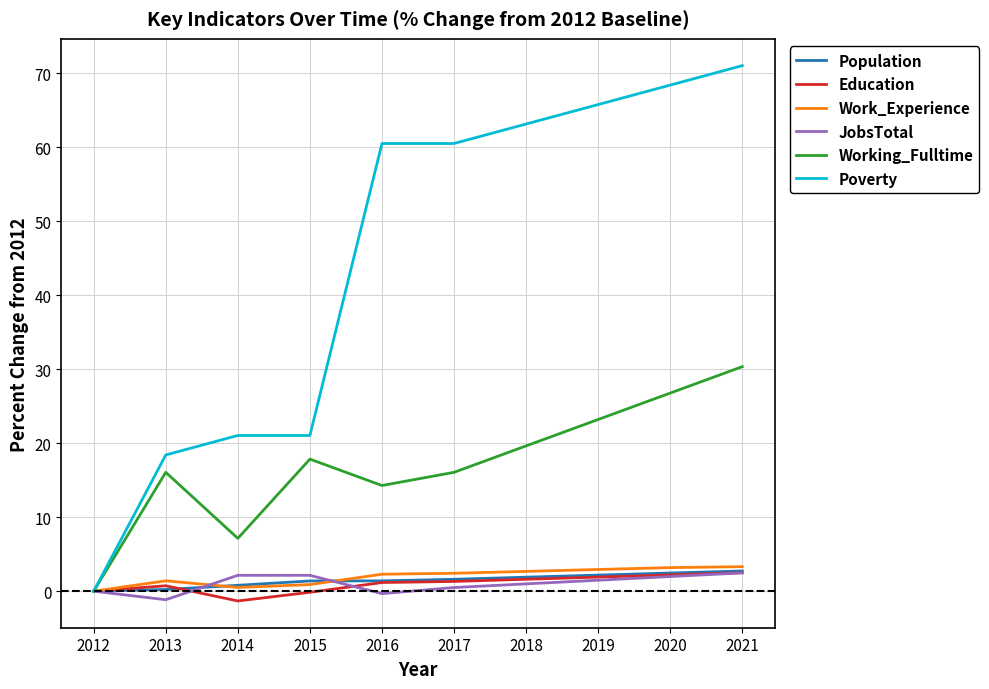

How many series are shown in this chart?

6